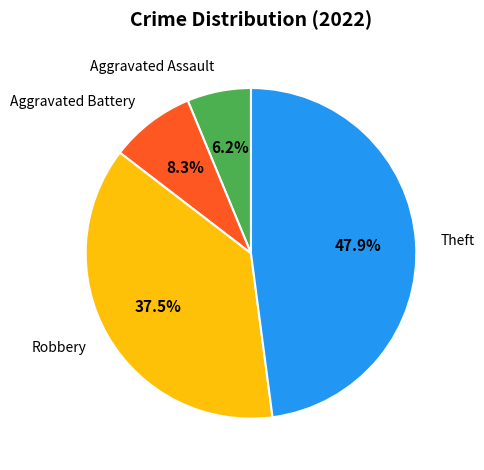

True or false: Theft accounts for 48% of the total.

True